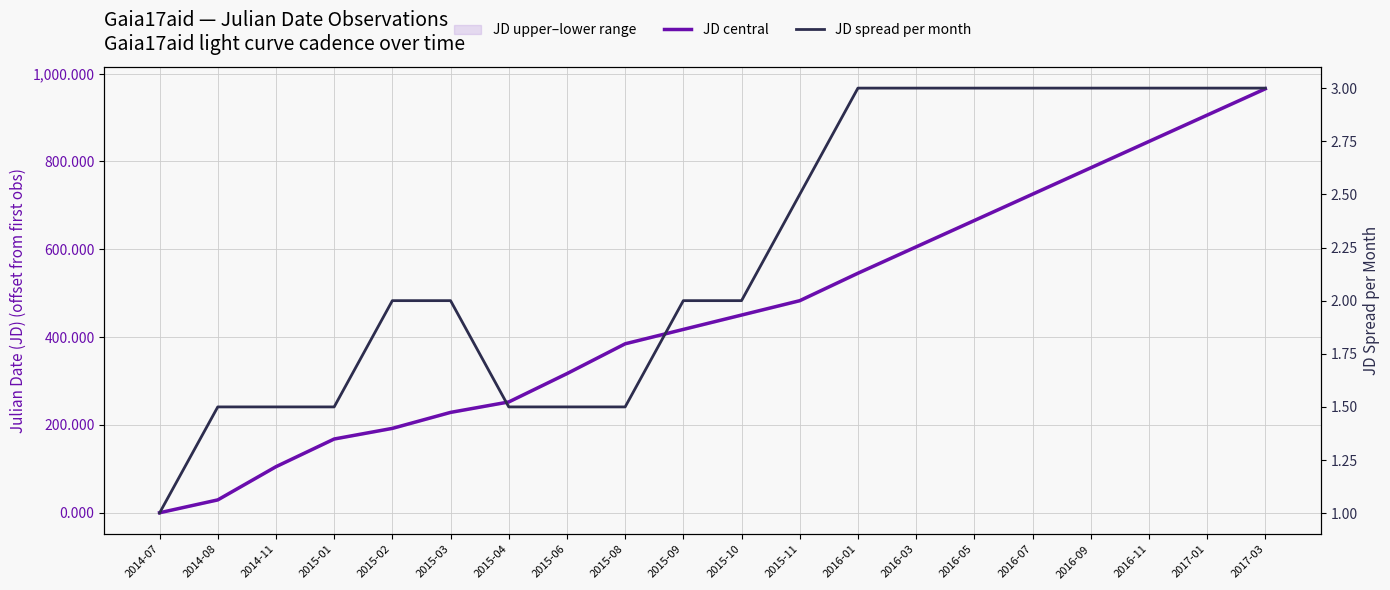

Which series changed the most between 2014-07 and 2015-10?

JD central